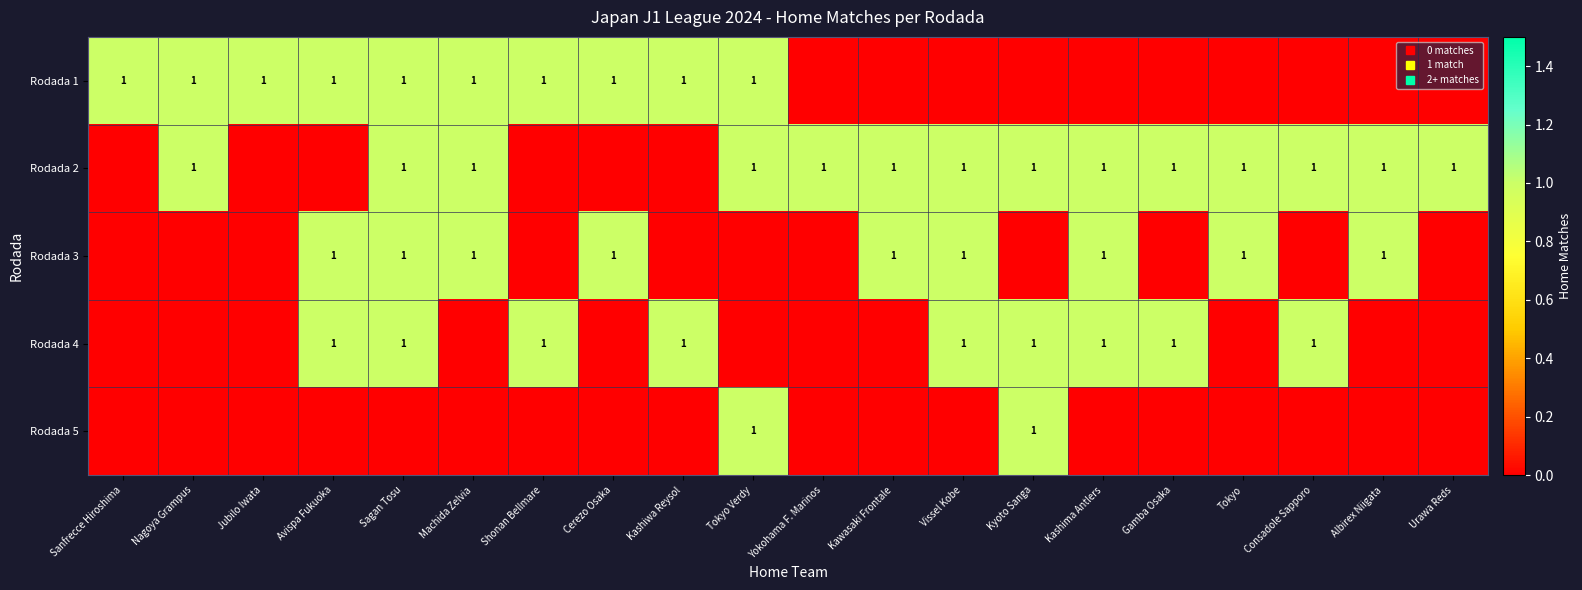

Read the Rodada 2 value at Machida Zelvia.

1